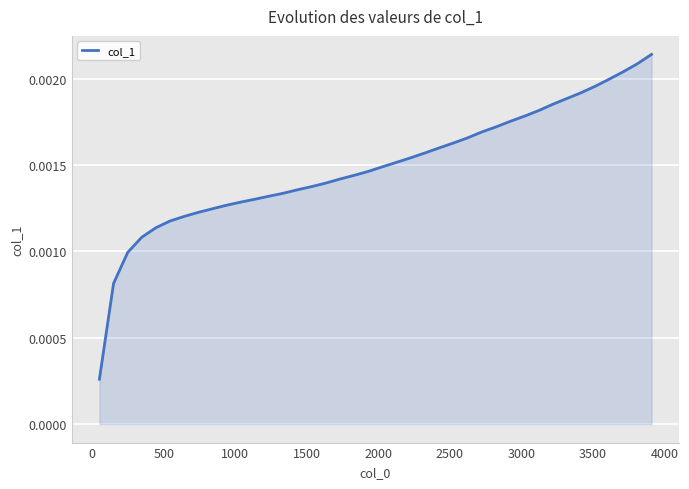

How many categories are shown in the chart?

40